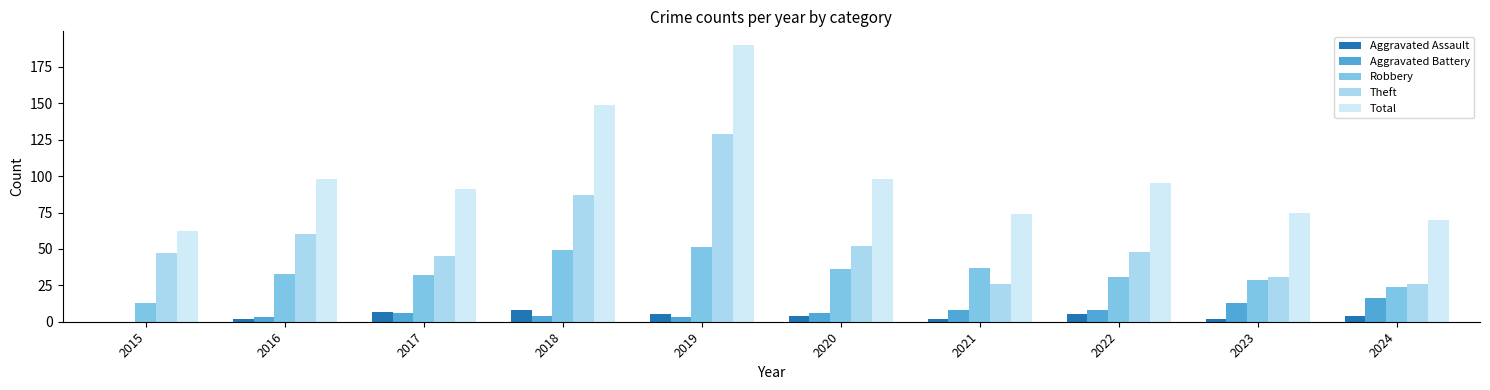

What is the highest value of the Aggravated Battery series?

16